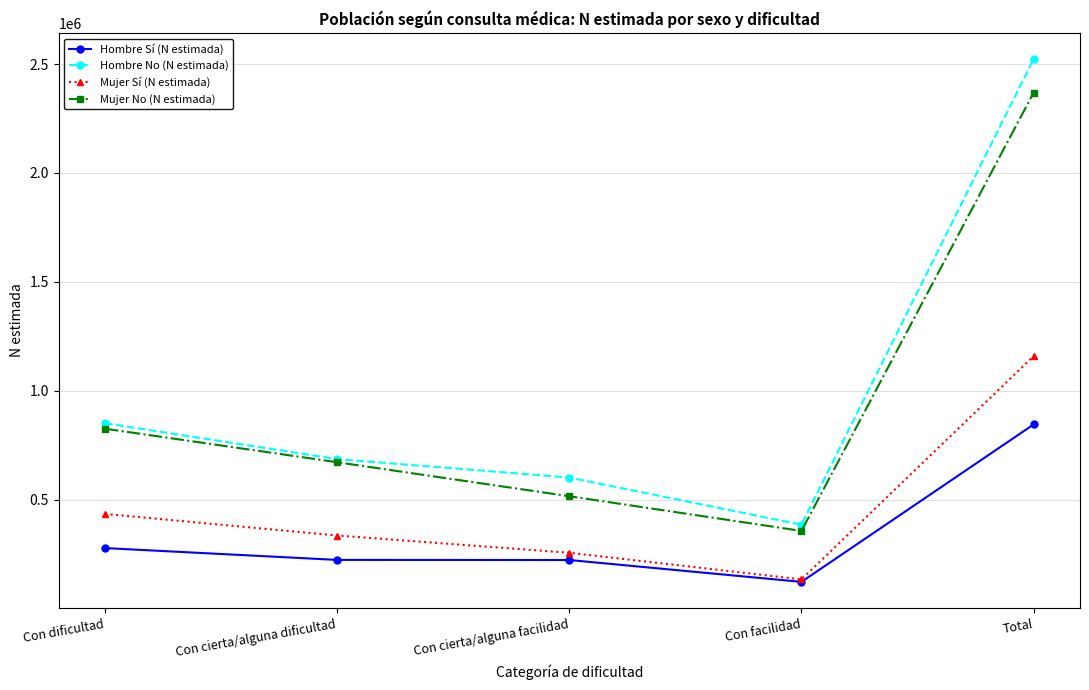

Which category has the lowest value across all series?

Con facilidad